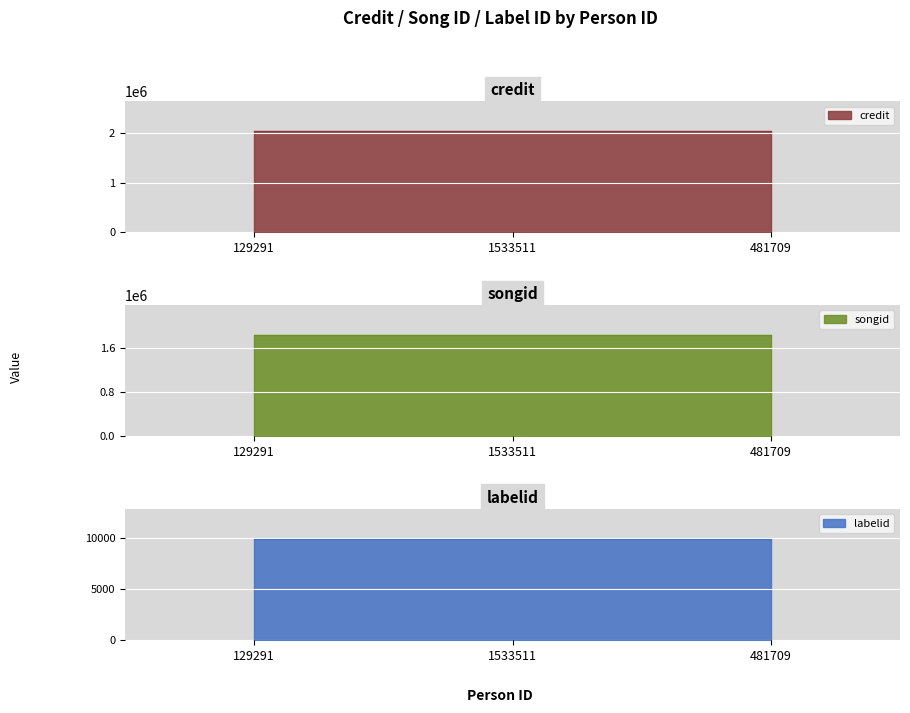

At which label does labelid reach its peak?

129291